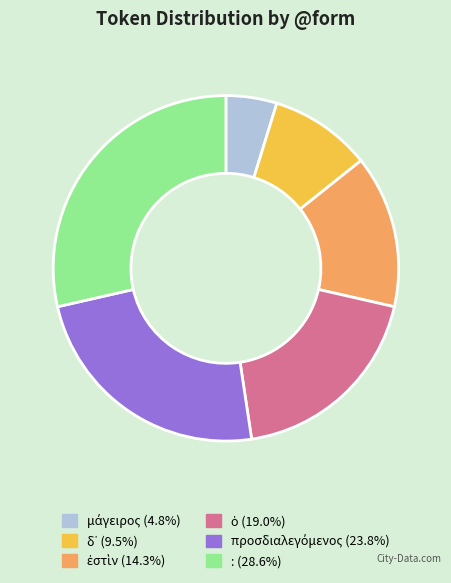

How many segments does this pie chart have?

6